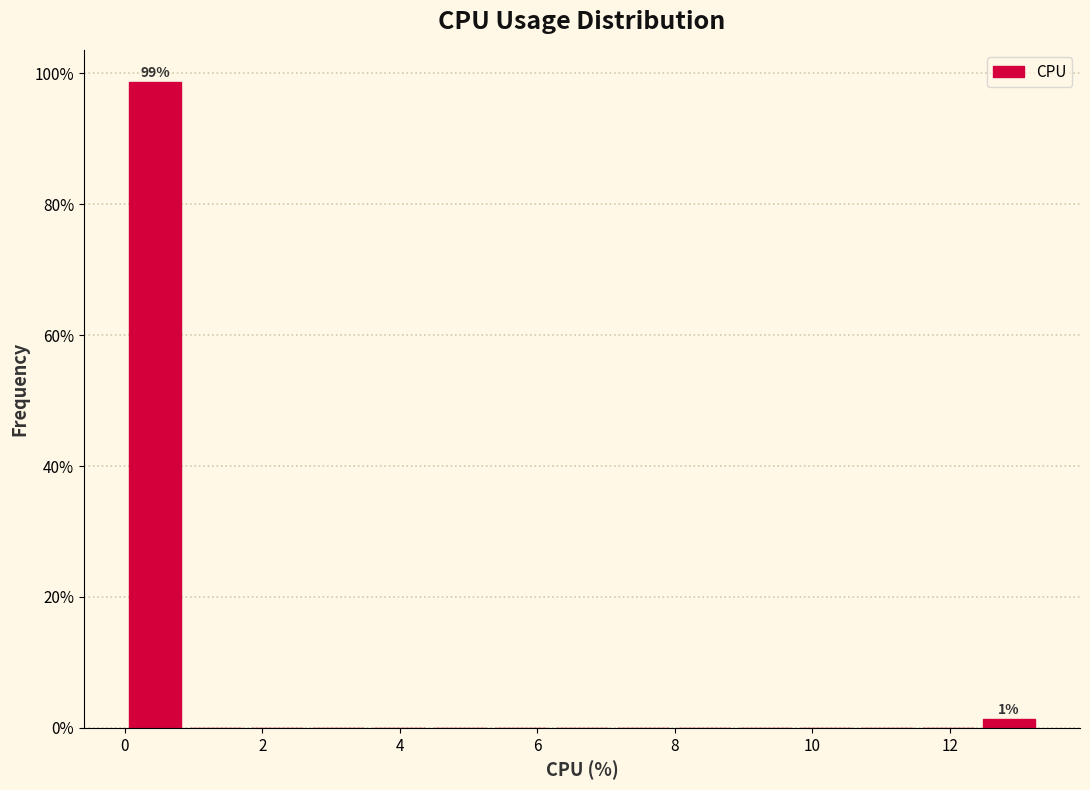

Over which range of the x-axis is the bar tallest?

0.0 to 0.8